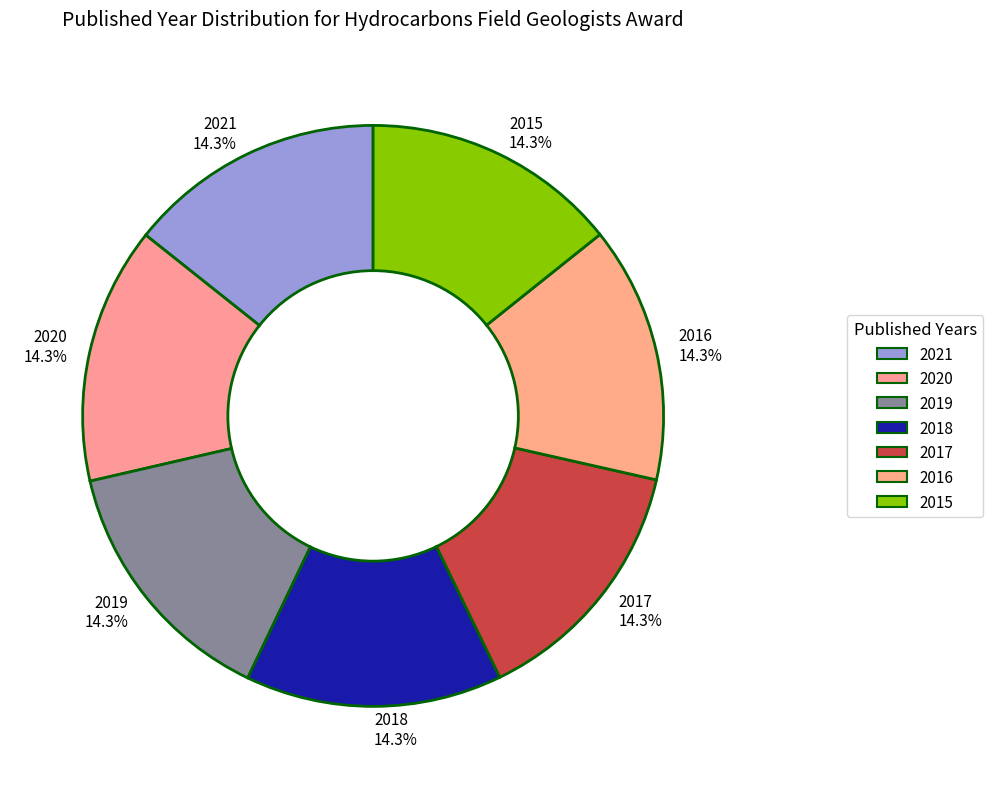

Approximately how many times larger is the value at 2016 14.3% compared to 2018 14.3%?

1.0